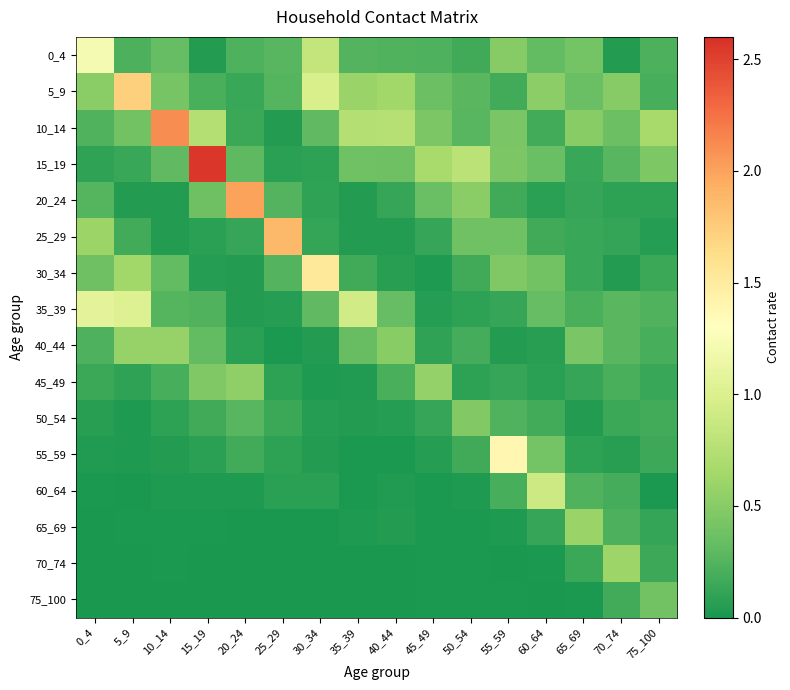

Reading left to right, transcribe all the data shown in this chart.

0_4: 0_4=1.2	5_9=0.2	10_14=0.3	15_19=0.0	20_24=0.2	25_29=0.3	30_34=0.8	35_39=0.2	40_44=0.2	45_49=0.2	50_54=0.2	55_59=0.5	60_64=0.3	65_69=0.4	70_74=0.0	75_100=0.2
5_9: 0_4=0.5	5_9=1.7	10_14=0.4	15_19=0.2	20_24=0.1	25_29=0.3	30_34=1.0	35_39=0.6	40_44=0.6	45_49=0.4	50_54=0.3	55_59=0.2	60_64=0.5	65_69=0.4	70_74=0.5	75_100=0.2
10_14: 0_4=0.2	5_9=0.4	10_14=2.1	15_19=0.7	20_24=0.1	25_29=0.0	30_34=0.3	35_39=0.7	40_44=0.8	45_49=0.4	50_54=0.3	55_59=0.4	60_64=0.2	65_69=0.5	70_74=0.4	75_100=0.7
15_19: 0_4=0.1	5_9=0.1	10_14=0.3	15_19=2.6	20_24=0.3	25_29=0.1	30_34=0.1	35_39=0.4	40_44=0.4	45_49=0.7	50_54=0.8	55_59=0.4	60_64=0.4	65_69=0.1	70_74=0.3	75_100=0.4
20_24: 0_4=0.3	5_9=0.1	10_14=0.0	15_19=0.4	20_24=2.0	25_29=0.2	30_34=0.1	35_39=0.0	40_44=0.1	45_49=0.4	50_54=0.5	55_59=0.2	60_64=0.1	65_69=0.1	70_74=0.1	75_100=0.1
25_29: 0_4=0.6	5_9=0.2	10_14=0.0	15_19=0.1	20_24=0.1	25_29=1.9	30_34=0.1	35_39=0.0	40_44=0.0	45_49=0.1	50_54=0.4	55_59=0.4	60_64=0.2	65_69=0.1	70_74=0.1	75_100=0.1
30_34: 0_4=0.4	5_9=0.6	10_14=0.3	15_19=0.1	20_24=0.1	25_29=0.2	30_34=1.5	35_39=0.2	40_44=0.1	45_49=0.0	50_54=0.2	55_59=0.5	60_64=0.4	65_69=0.1	70_74=0.0	75_100=0.1
35_39: 0_4=1.1	5_9=1.0	10_14=0.3	15_19=0.2	20_24=0.0	25_29=0.1	30_34=0.3	35_39=0.9	40_44=0.3	45_49=0.1	50_54=0.1	55_59=0.1	60_64=0.3	65_69=0.2	70_74=0.3	75_100=0.2
40_44: 0_4=0.2	5_9=0.6	10_14=0.6	15_19=0.3	20_24=0.1	25_29=0.0	30_34=0.0	35_39=0.3	40_44=0.5	45_49=0.1	50_54=0.2	55_59=0.0	60_64=0.1	65_69=0.4	70_74=0.3	75_100=0.2
45_49: 0_4=0.1	5_9=0.1	10_14=0.2	15_19=0.5	20_24=0.5	25_29=0.1	30_34=0.0	35_39=0.0	40_44=0.2	45_49=0.6	50_54=0.1	55_59=0.1	60_64=0.1	65_69=0.1	70_74=0.2	75_100=0.1
50_54: 0_4=0.1	5_9=0.0	10_14=0.1	15_19=0.2	20_24=0.3	25_29=0.1	30_34=0.1	35_39=0.0	40_44=0.1	45_49=0.1	50_54=0.5	55_59=0.2	60_64=0.2	65_69=0.0	70_74=0.2	75_100=0.2
55_59: 0_4=0.0	5_9=0.0	10_14=0.0	15_19=0.1	20_24=0.2	25_29=0.1	30_34=0.0	35_39=0.0	40_44=0.0	45_49=0.1	50_54=0.2	55_59=1.4	60_64=0.4	65_69=0.1	70_74=0.1	75_100=0.2
60_64: 0_4=0.0	5_9=0.0	10_14=0.0	15_19=0.0	20_24=0.0	25_29=0.1	30_34=0.1	35_39=0.0	40_44=0.0	45_49=0.0	50_54=0.0	55_59=0.2	60_64=0.9	65_69=0.2	70_74=0.2	75_100=0.0
65_69: 0_4=0.0	5_9=0.0	10_14=0.0	15_19=0.0	20_24=0.0	25_29=0.0	30_34=0.0	35_39=0.0	40_44=0.0	45_49=0.0	50_54=0.0	55_59=0.0	60_64=0.1	65_69=0.6	70_74=0.2	75_100=0.1
70_74: 0_4=0.0	5_9=0.0	10_14=0.0	15_19=0.0	20_24=0.0	25_29=0.0	30_34=0.0	35_39=0.0	40_44=0.0	45_49=0.0	50_54=0.0	55_59=0.0	60_64=0.0	65_69=0.2	70_74=0.6	75_100=0.2
75_100: 0_4=0.0	5_9=0.0	10_14=0.0	15_19=0.0	20_24=0.0	25_29=0.0	30_34=0.0	35_39=0.0	40_44=0.0	45_49=0.0	50_54=0.0	55_59=0.0	60_64=0.0	65_69=0.0	70_74=0.2	75_100=0.4